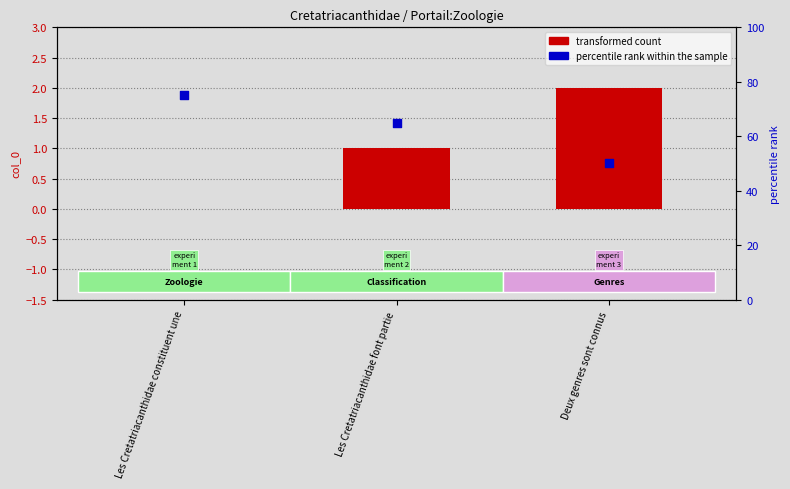

Is the value of percentile rank within the sample at Les Cretatriacanthidae font partie greater than the value of transformed count at Les Cretatriacanthidae font partie?

Yes